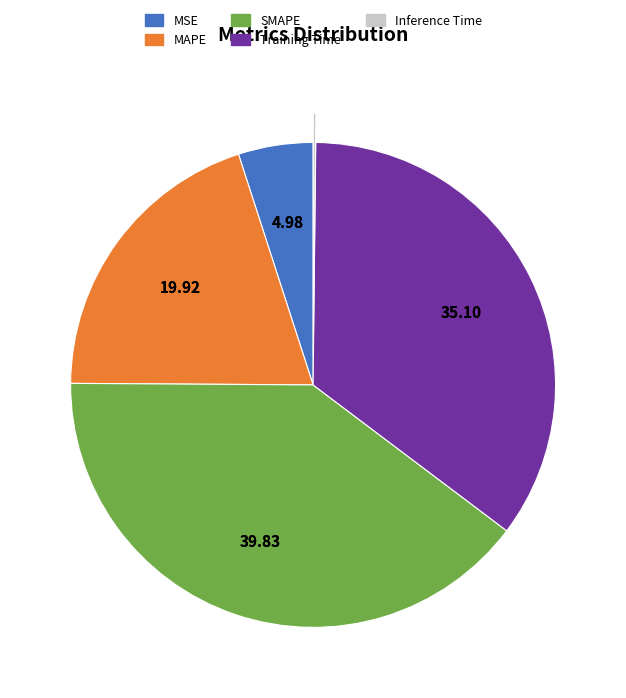

Which category has the biggest portion of the pie?

SMAPE